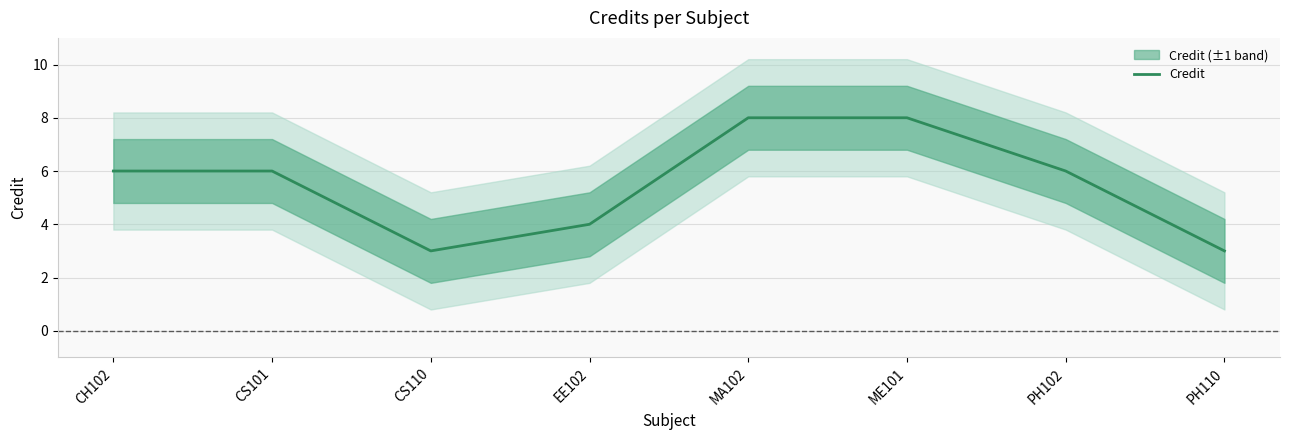

Rank the categories by value from lowest to highest.

CS110, PH110, EE102, CH102, CS101, PH102, MA102, ME101